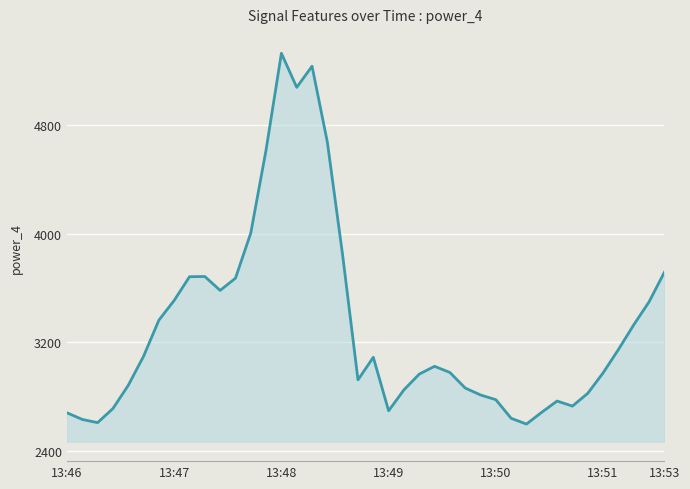

What is the greatest value displayed?

5328.1